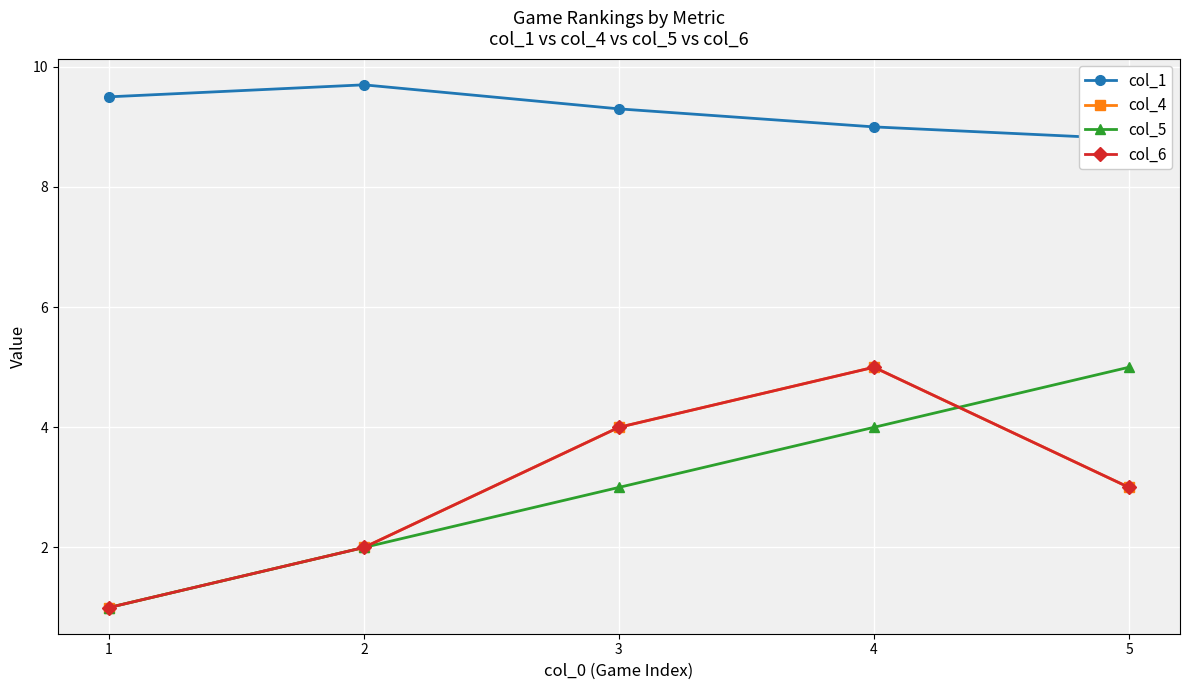

What is the value of the col_6 point at the 2nd from the left?

2.0